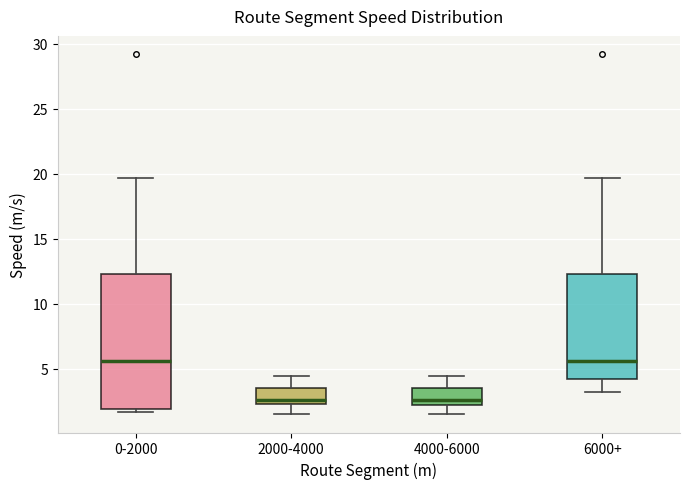

Comparing the boxes themselves (not the whiskers), which one is the tallest?

0-2000